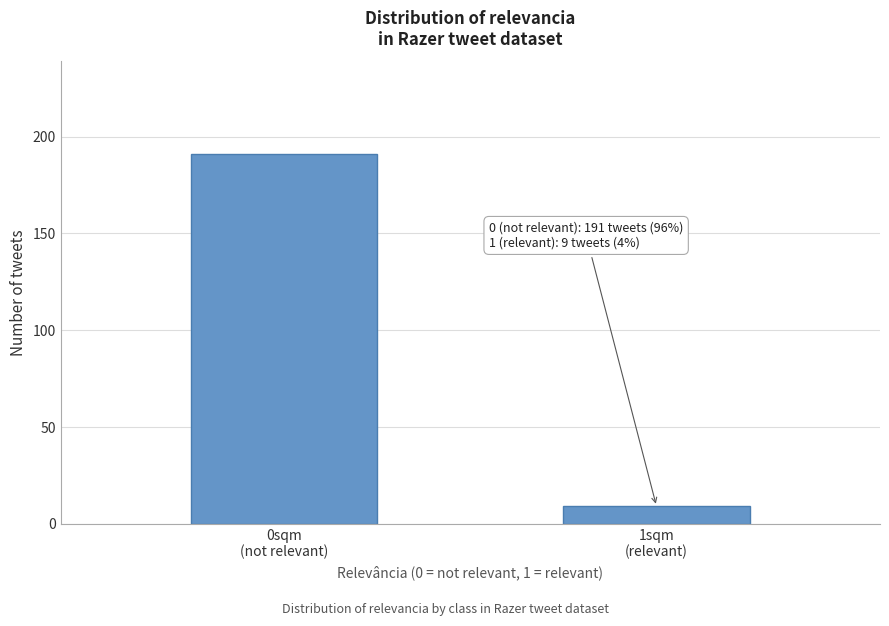

Reading left to right, what are all the values shown in this chart?

191	9